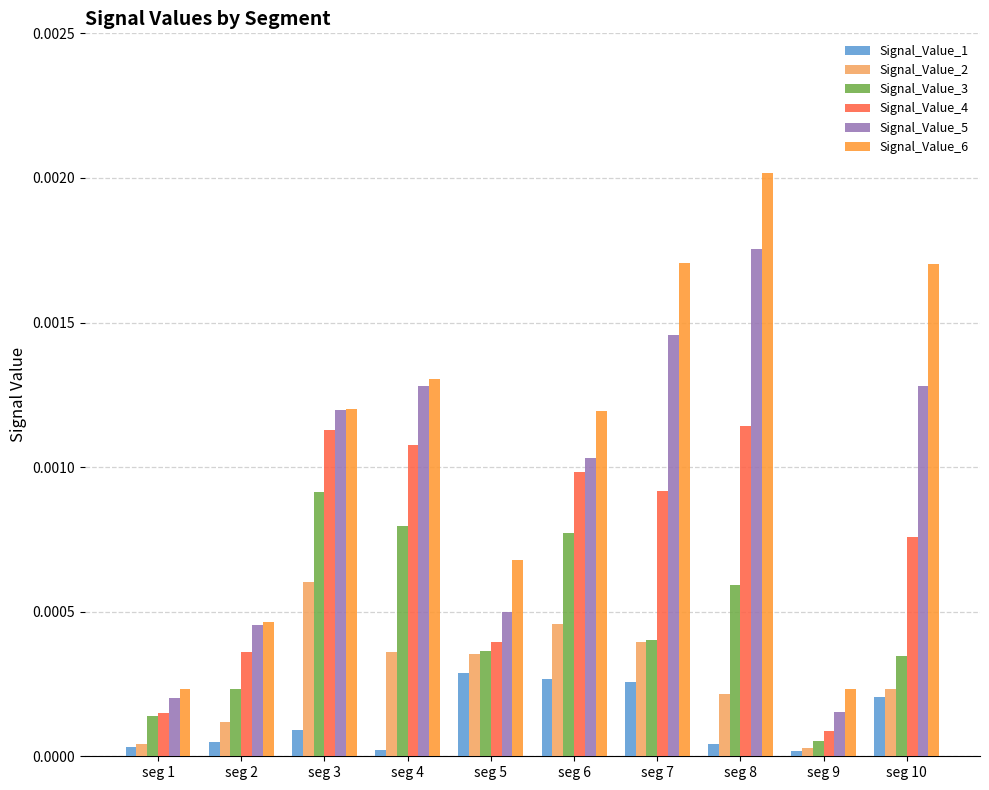

List the series in order of their overall mean, lowest first.

Signal_Value_1, Signal_Value_2, Signal_Value_3, Signal_Value_4, Signal_Value_5, Signal_Value_6